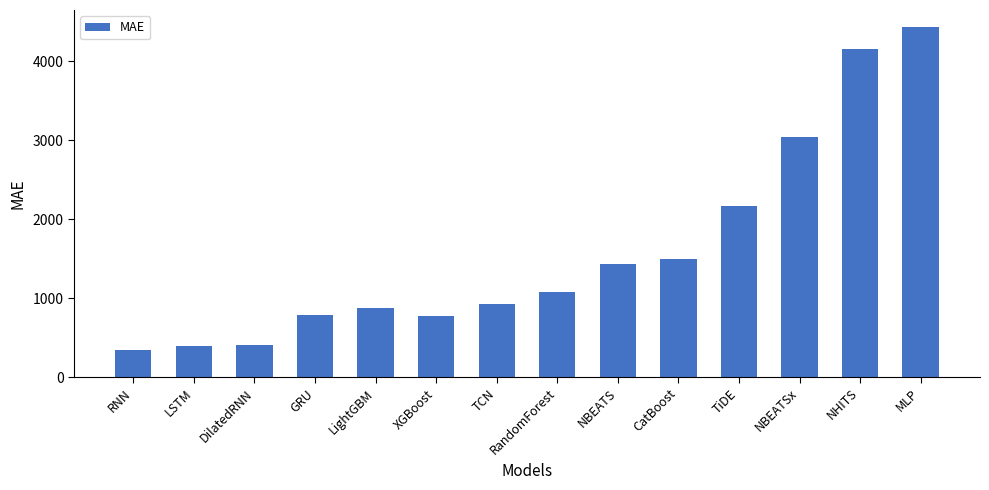

Between DilatedRNN and LightGBM, which is larger?

LightGBM